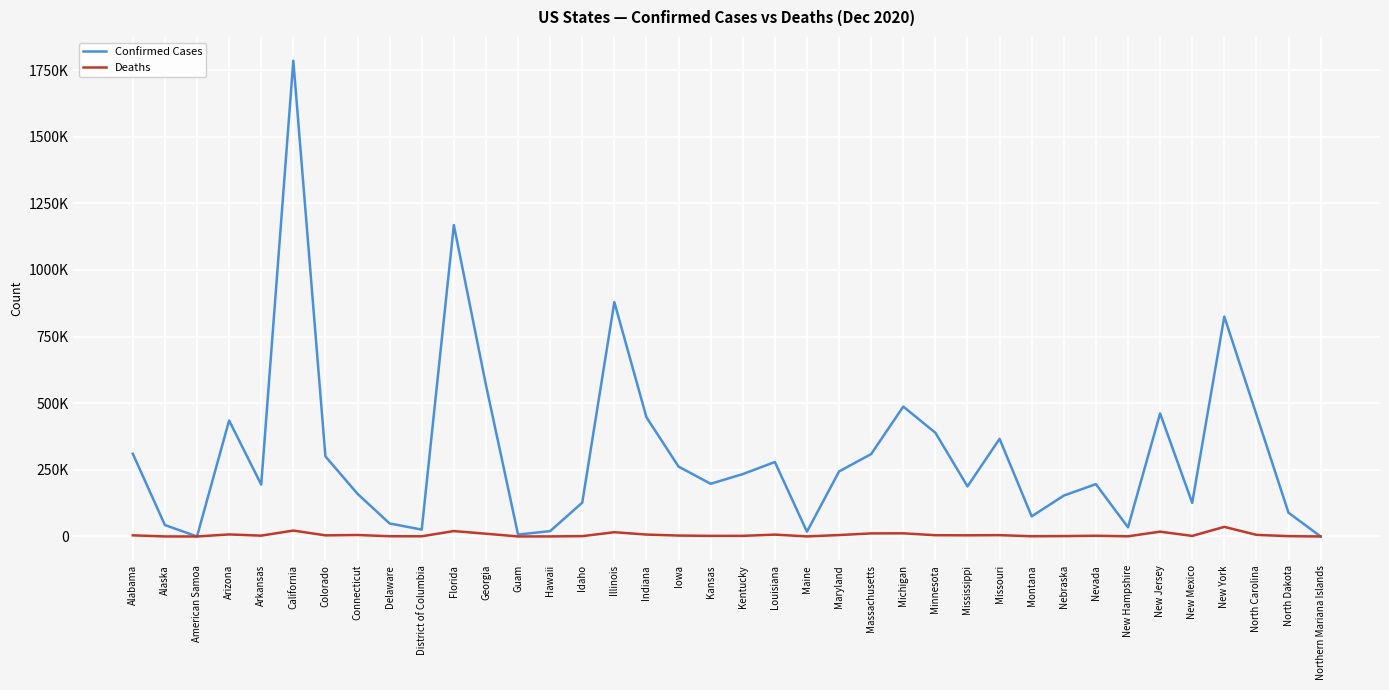

What are all the series names shown in the legend?

Confirmed Cases, Deaths